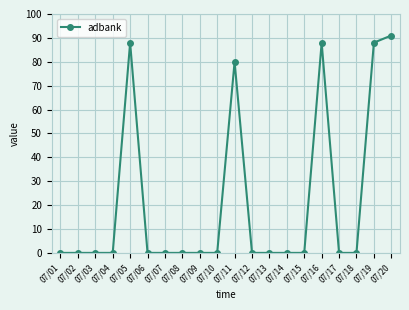

How many distinct data groups are displayed?

1